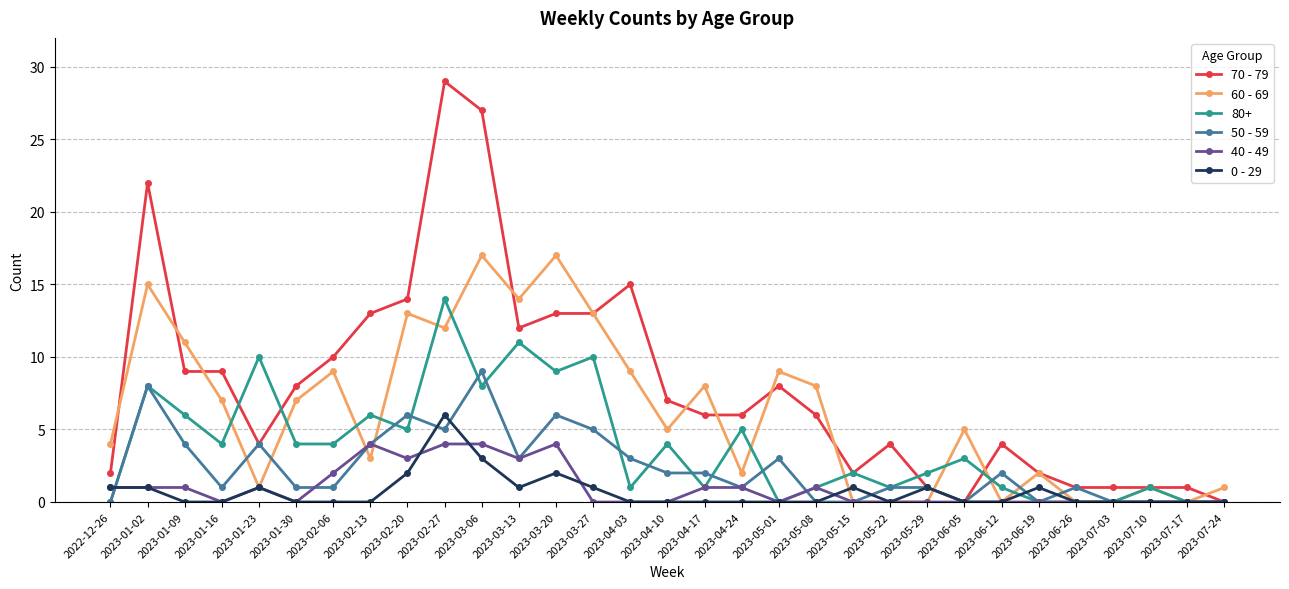

List the series in order of their peak value, lowest first.

40 - 49, 0 - 29, 50 - 59, 80+, 60 - 69, 70 - 79